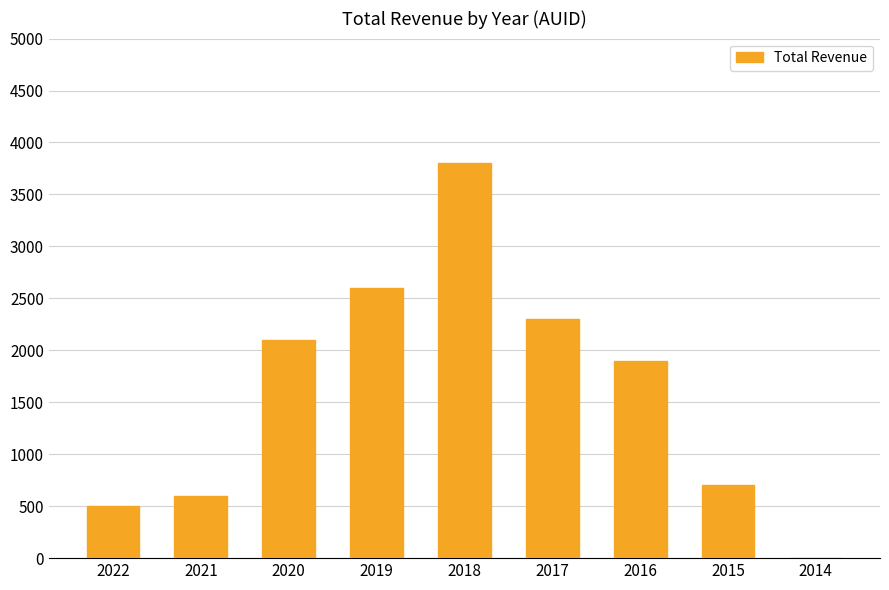

What is the change in value from 2020 to 2018?

+1700